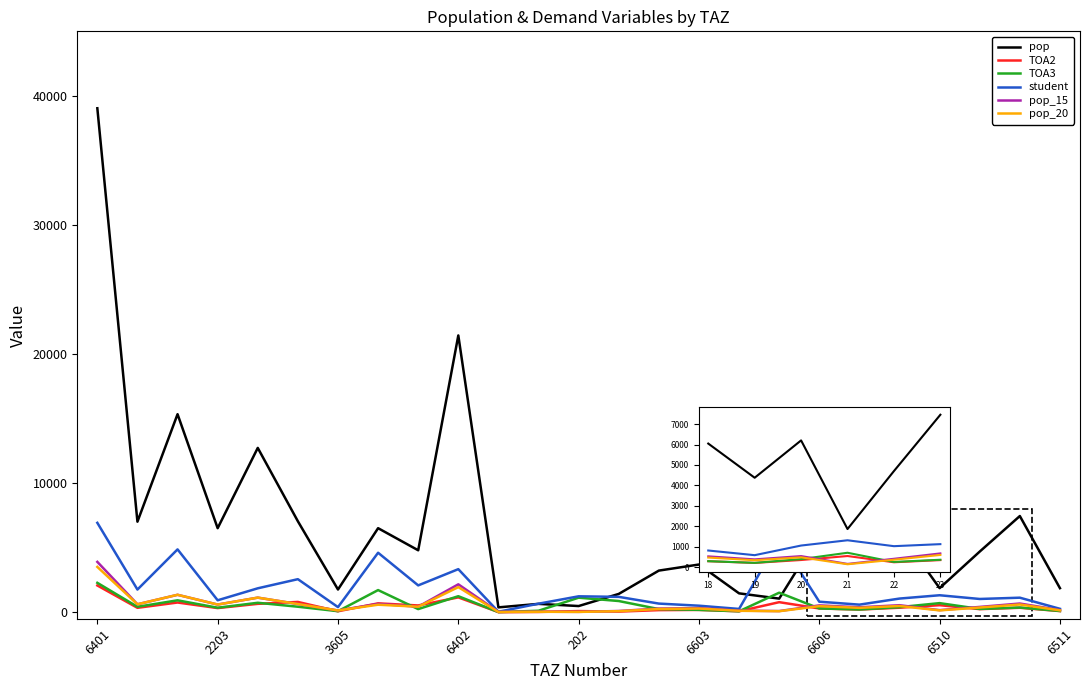

Which series has the widest spread of values?

pop